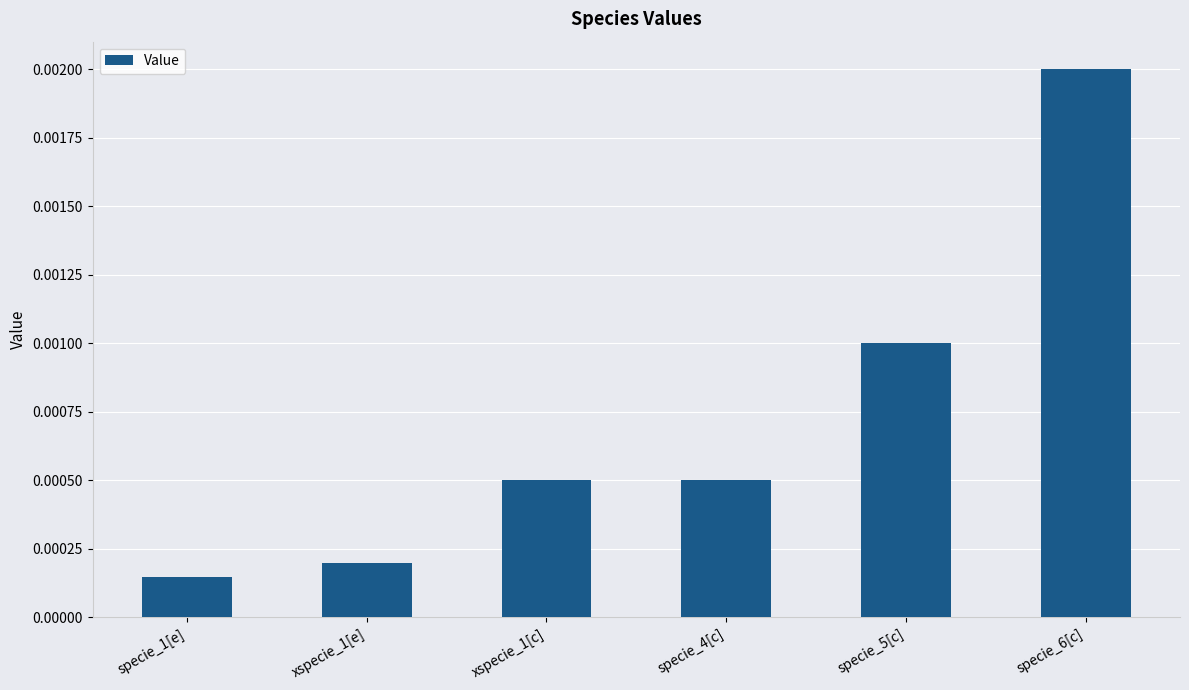

What is the label of the 2nd bar from the right?

specie_5[c]